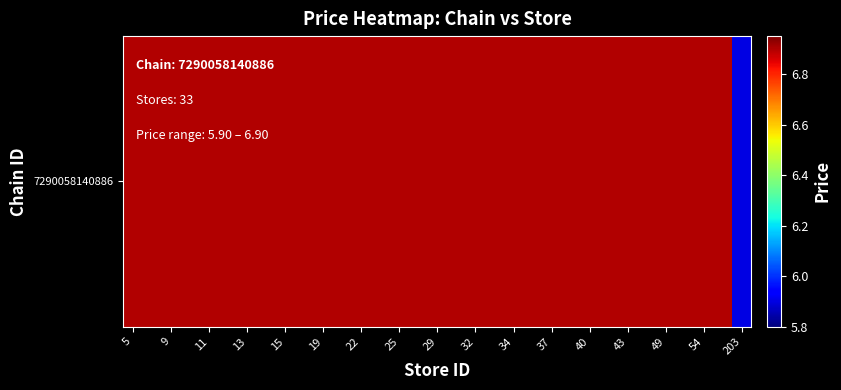

Where does the data first go above 6?

5